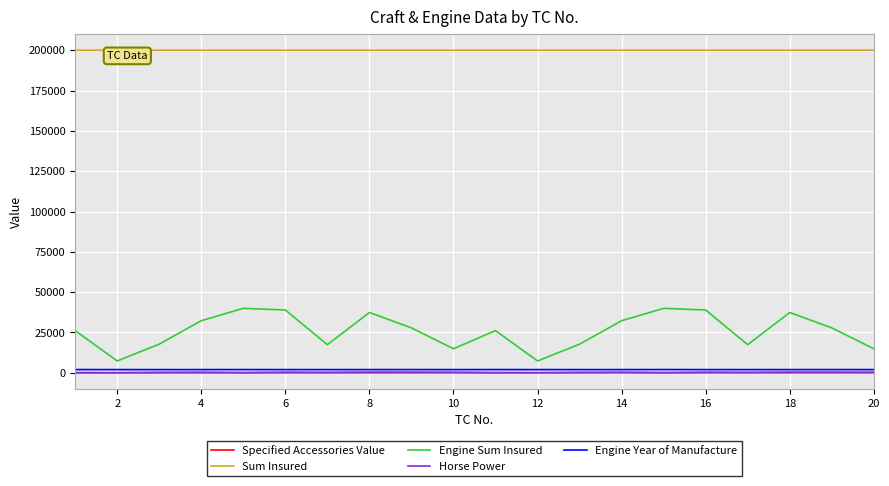

True or false: Sum Insured and Engine Year of Manufacture intersect in this chart.

False